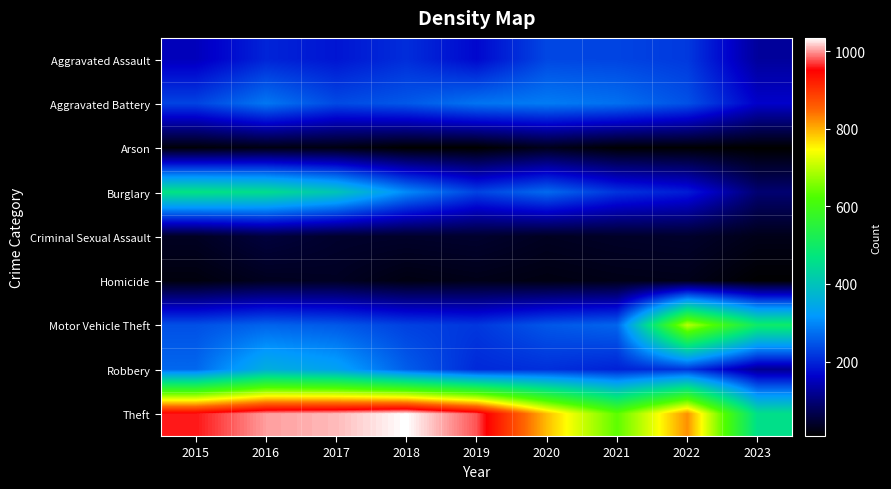

What is the minimum value shown in the chart?

8